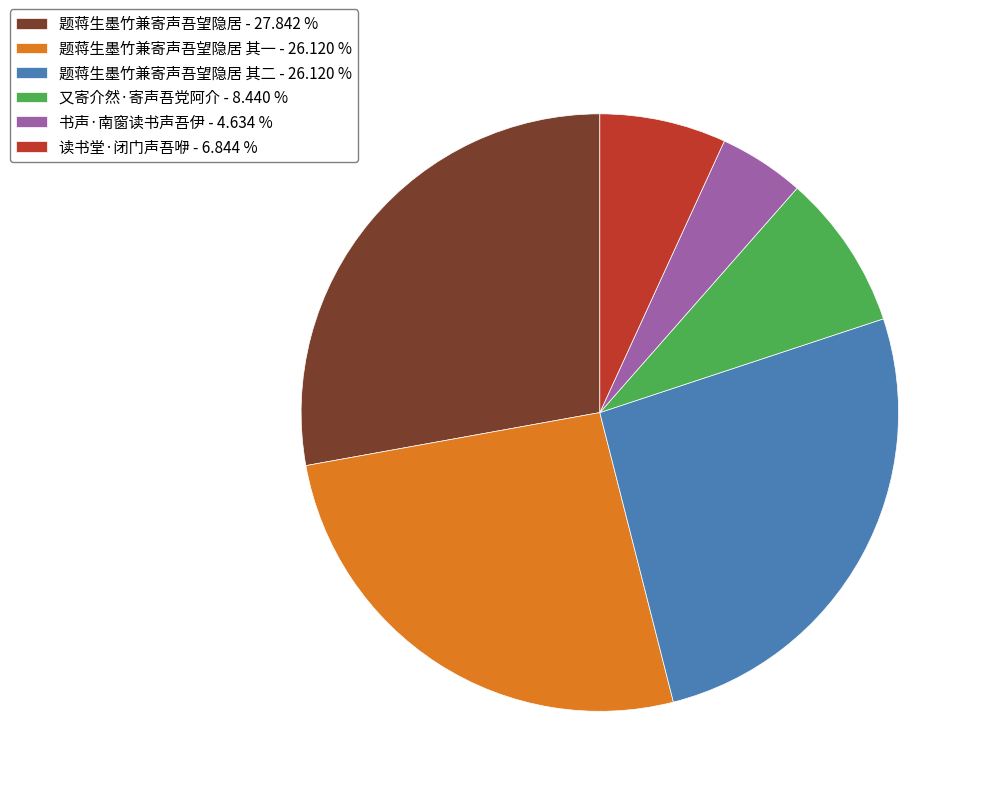

Count the number of slices in the pie.

6